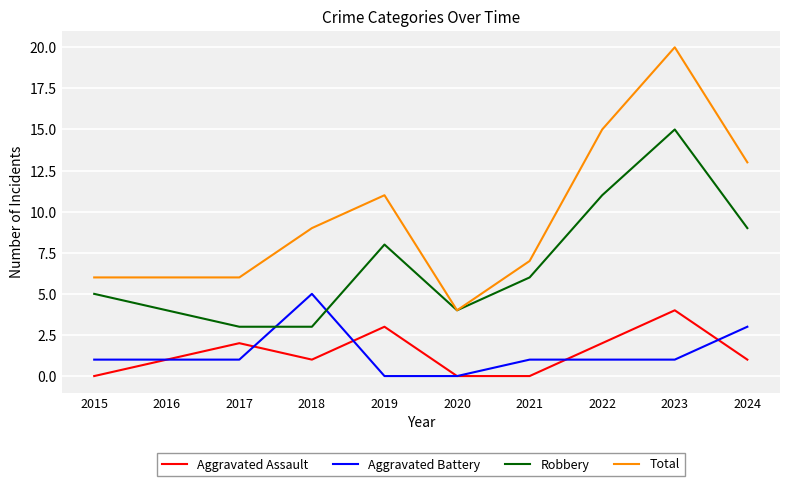

Reading right to left, what are all the values shown in this chart?

Aggravated Assault: 2024=1	2023=4	2022=2	2021=0	2020=0	2019=3	2018=1	2017=2	2016=1	2015=0
Aggravated Battery: 2024=3	2023=1	2022=1	2021=1	2020=0	2019=0	2018=5	2017=1	2016=1	2015=1
Robbery: 2024=9	2023=15	2022=11	2021=6	2020=4	2019=8	2018=3	2017=3	2016=4	2015=5
Total: 2024=13	2023=20	2022=15	2021=7	2020=4	2019=11	2018=9	2017=6	2016=6	2015=6